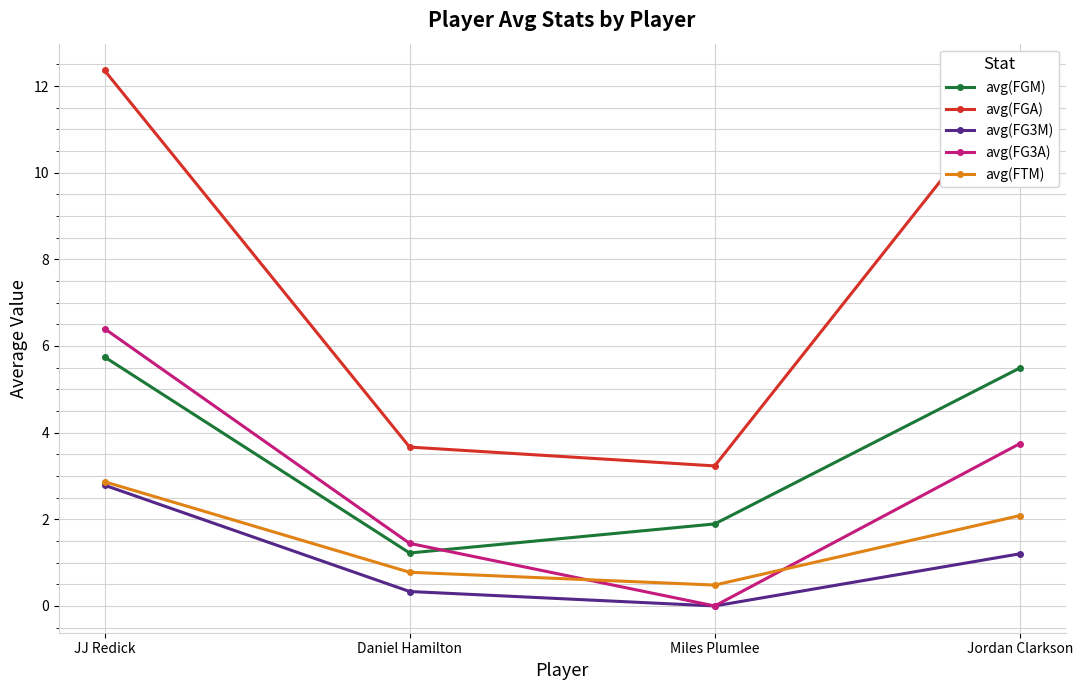

Reading right to left, list all the values displayed in this chart.

avg(FGM): Jordan Clarkson=5.5	Miles Plumlee=1.9	Daniel Hamilton=1.2	JJ Redick=5.7
avg(FGA): Jordan Clarkson=12.1	Miles Plumlee=3.2	Daniel Hamilton=3.7	JJ Redick=12.4
avg(FG3M): Jordan Clarkson=1.2	Miles Plumlee=0.0	Daniel Hamilton=0.3	JJ Redick=2.8
avg(FG3A): Jordan Clarkson=3.7	Miles Plumlee=0.0	Daniel Hamilton=1.4	JJ Redick=6.4
avg(FTM): Jordan Clarkson=2.1	Miles Plumlee=0.5	Daniel Hamilton=0.8	JJ Redick=2.9